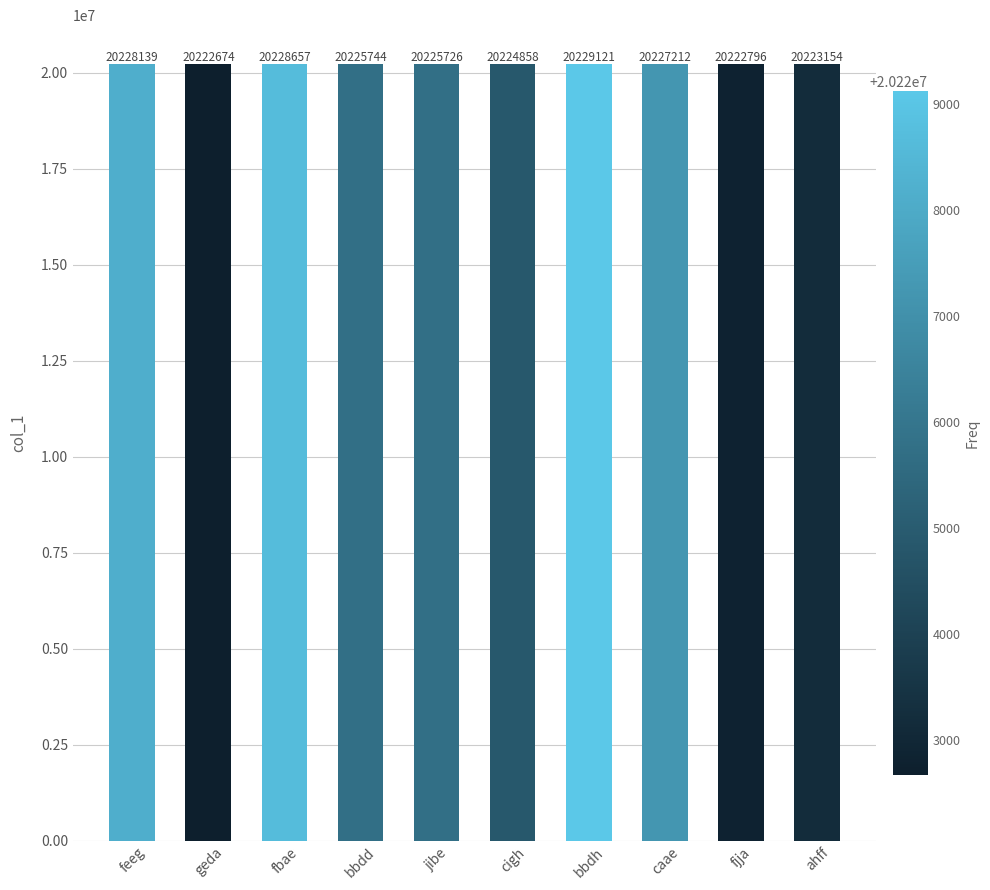

What is the label of the 10th bar from the left?

ahff